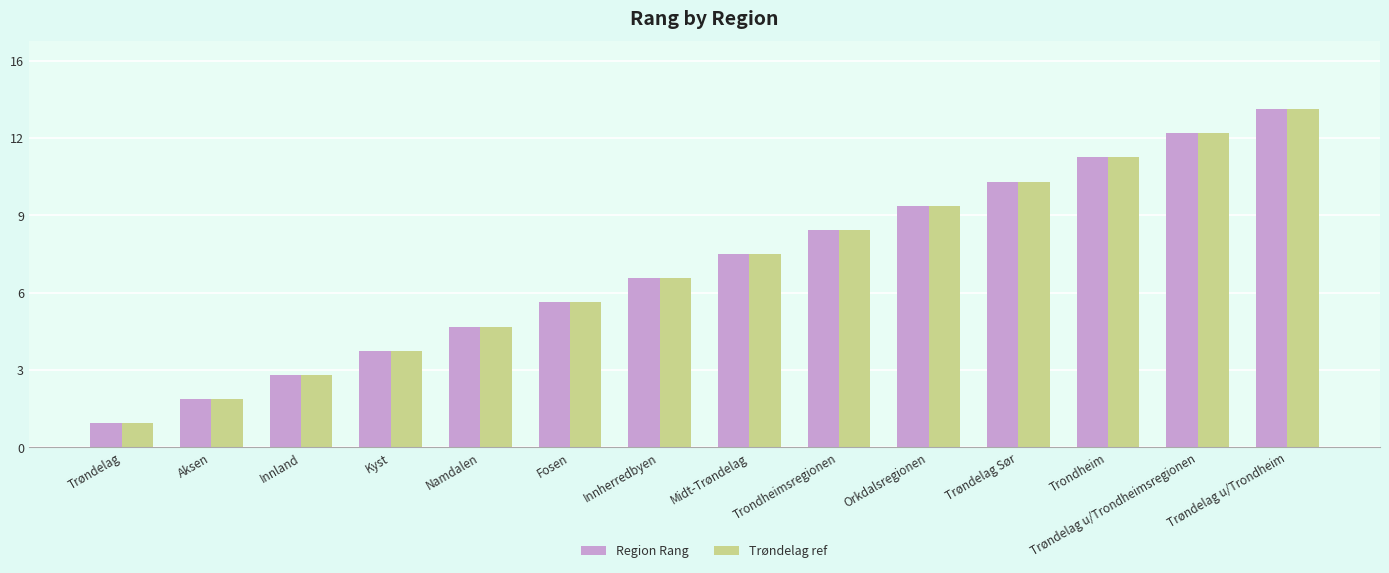

What is the value of the Region Rang bar at the 7th from the left?

7